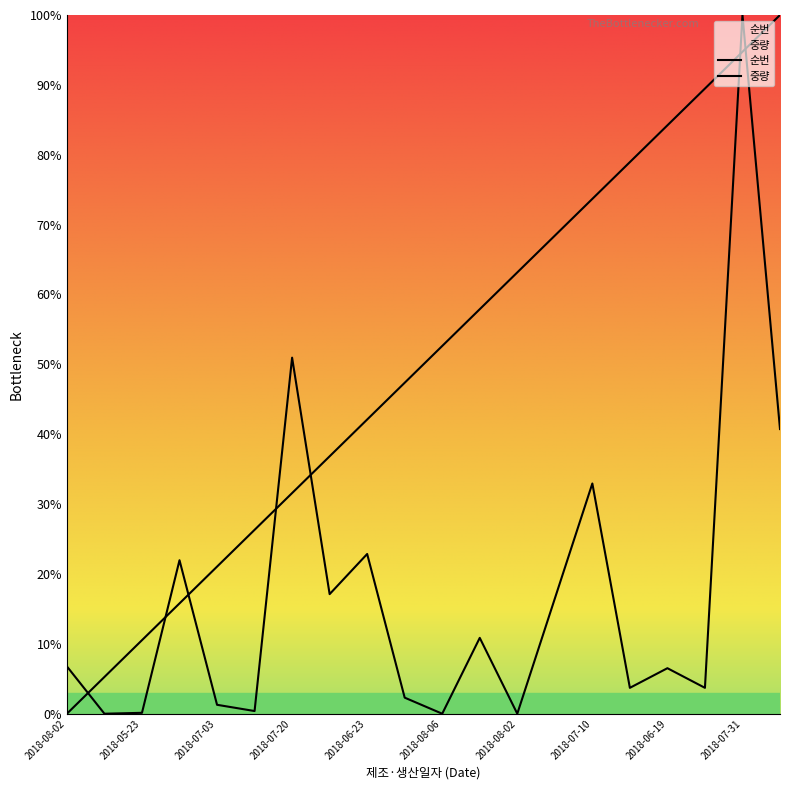

Is it true that 순번 equals 29.0 at 2018-07-02?

False